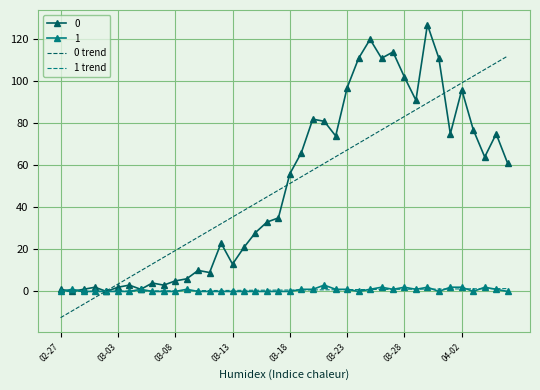

What is the greatest value displayed?

127.0